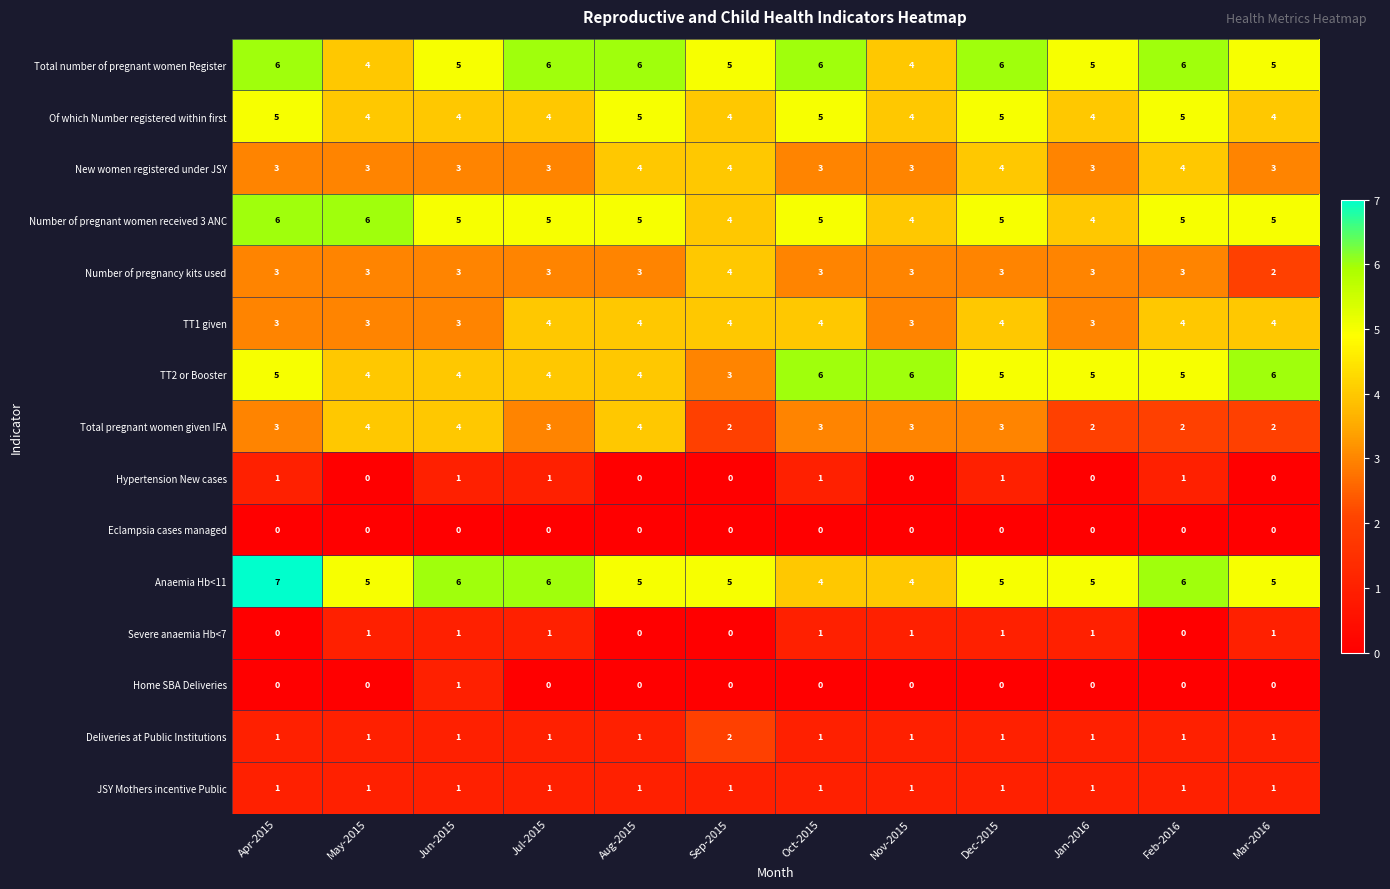

The Home SBA Deliveries series shows 1 at Sep-2015. True or false?

False